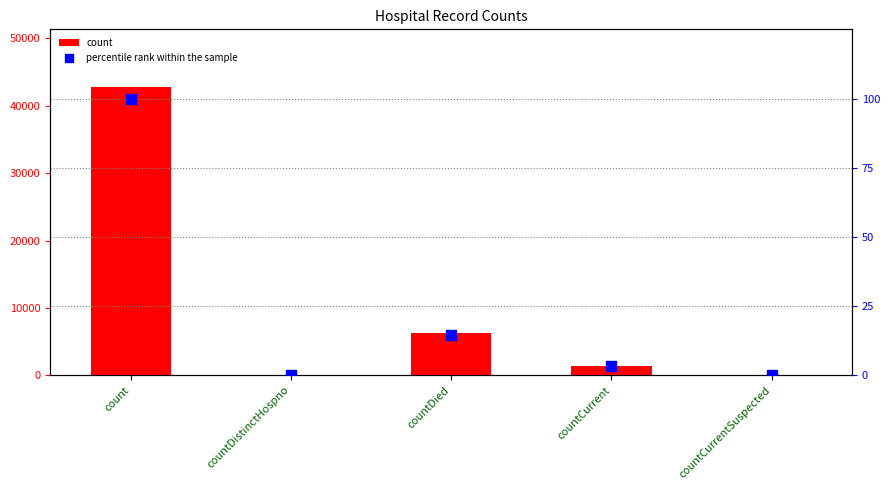

At which category is the sum across all series the highest?

count